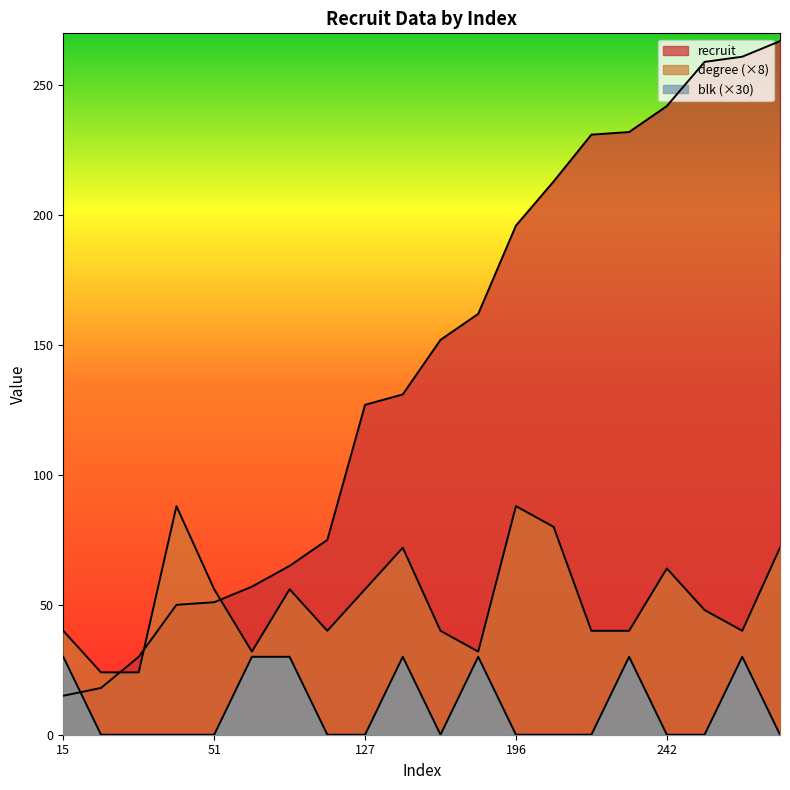

Where does the recruit series first go above 152?

162